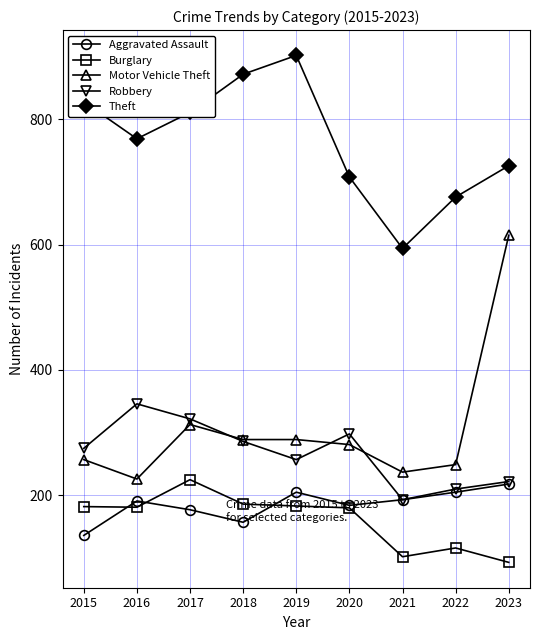

Which label corresponds to the largest value in the chart?

2019